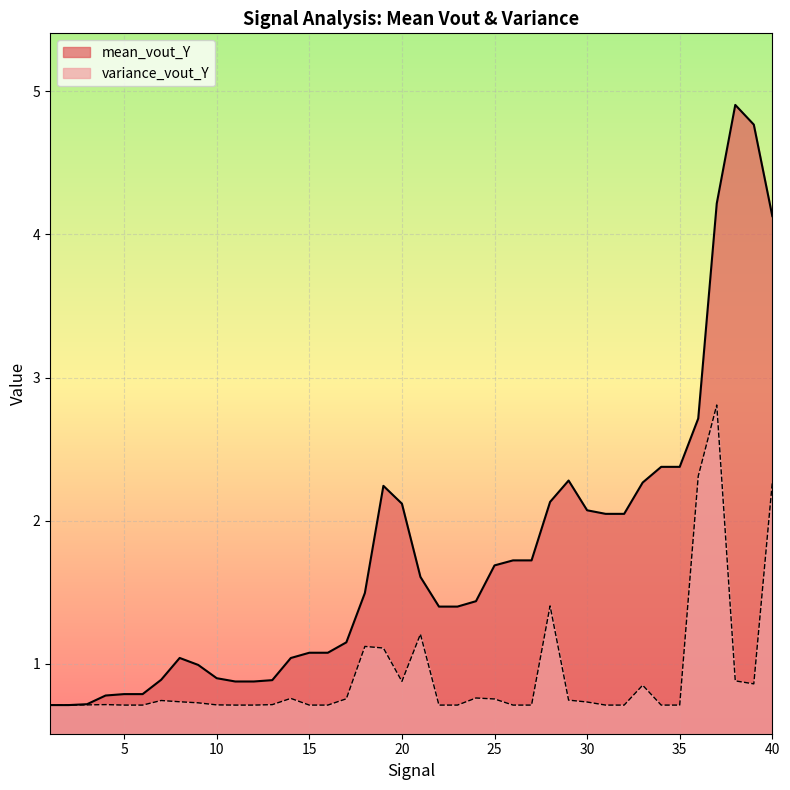

Reading left to right, what are all the values shown in this chart?

mean_vout_Y: 1=0.7	2=0.7	3=0.7	4=0.8	5=0.8	6=0.8	7=0.9	8=1.0	9=1.0	10=0.9	11=0.9	12=0.9	13=0.9	14=1.0	15=1.1	16=1.1	17=1.2	18=1.5	19=2.2	20=2.1	21=1.6	22=1.4	23=1.4	24=1.4	25=1.7	26=1.7	27=1.7	28=2.1	29=2.3	30=2.1	31=2.0	32=2.0	33=2.3	34=2.4	35=2.4	36=2.7	37=4.2	38=4.9	39=4.8	40=4.1
variance_vout_Y: 1=0.7	2=0.7	3=0.7	4=0.7	5=0.7	6=0.7	7=0.7	8=0.7	9=0.7	10=0.7	11=0.7	12=0.7	13=0.7	14=0.8	15=0.7	16=0.7	17=0.8	18=1.1	19=1.1	20=0.9	21=1.2	22=0.7	23=0.7	24=0.8	25=0.8	26=0.7	27=0.7	28=1.4	29=0.7	30=0.7	31=0.7	32=0.7	33=0.9	34=0.7	35=0.7	36=2.3	37=2.8	38=0.9	39=0.9	40=2.3